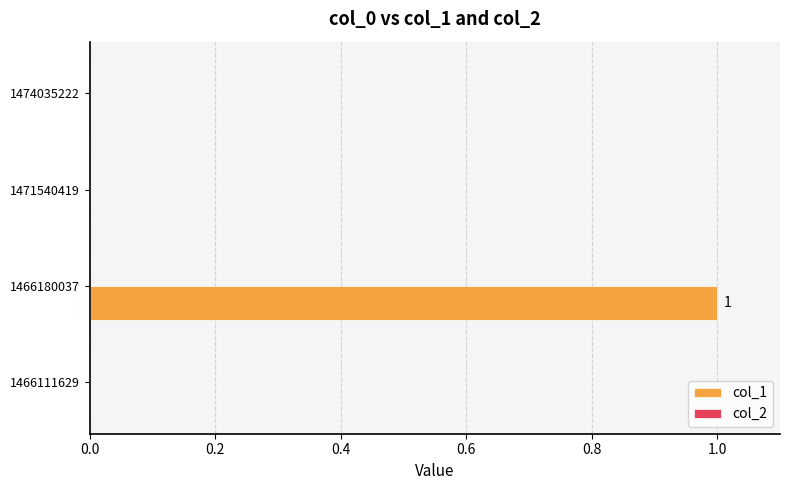

Which has a higher value, 1466180037 or 1466111629?

1466180037